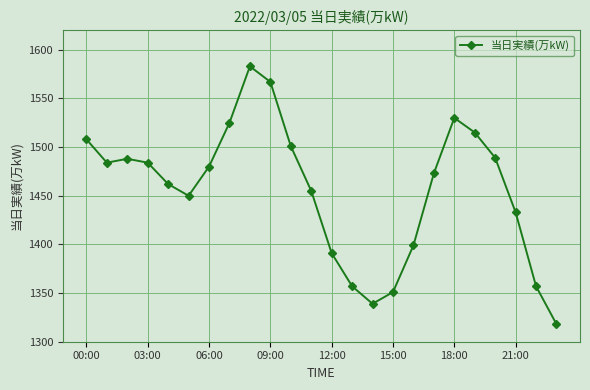

What is the value of the 24th point from the left?

1318